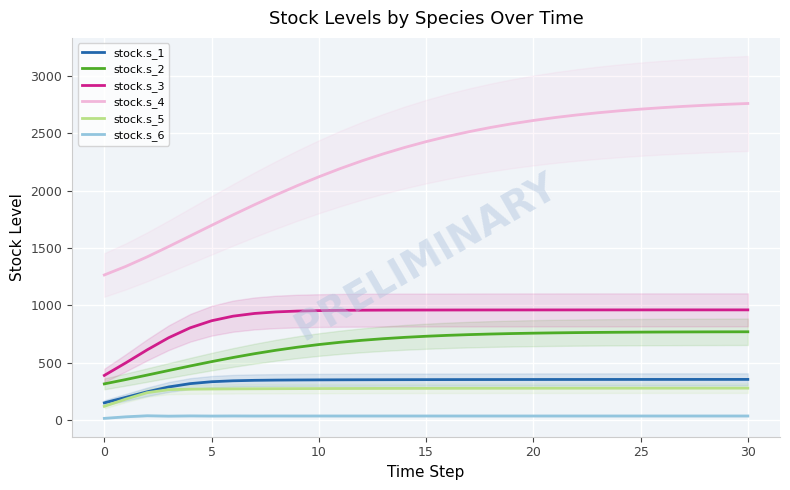

What is the total value across all series at 13?

4648.8